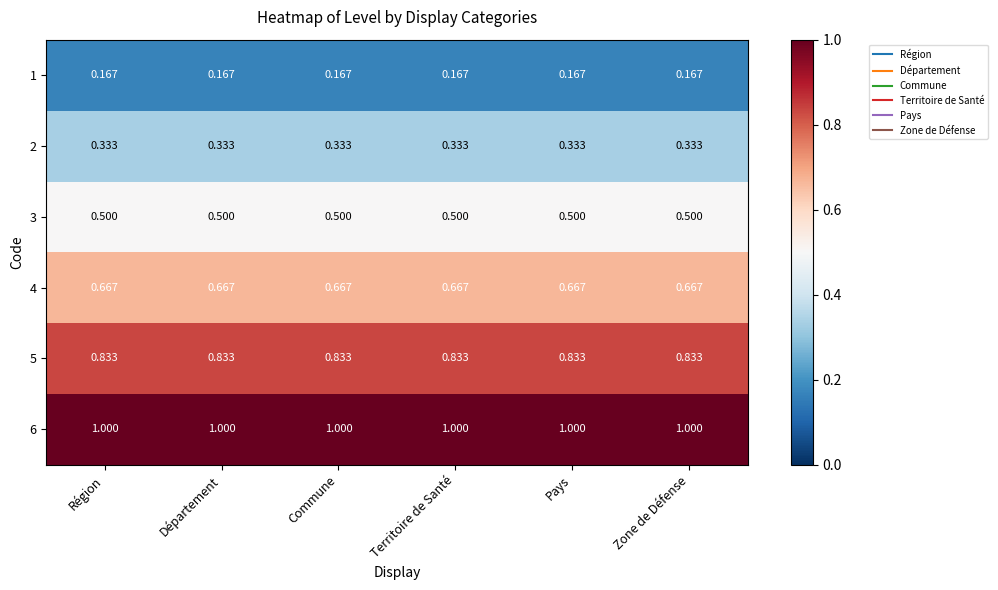

Rank the series by their average value, from lowest to highest.

1, 2, 3, 4, 5, 6